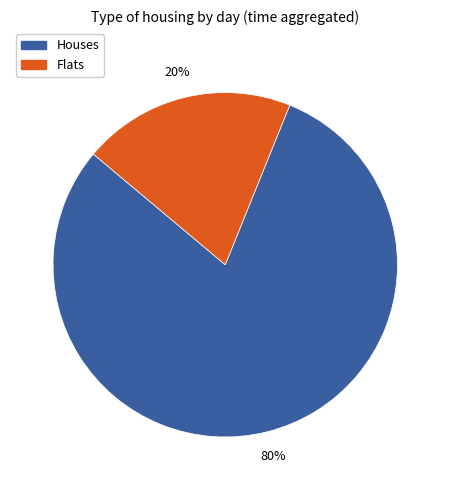

Does any single category account for the majority?

Yes